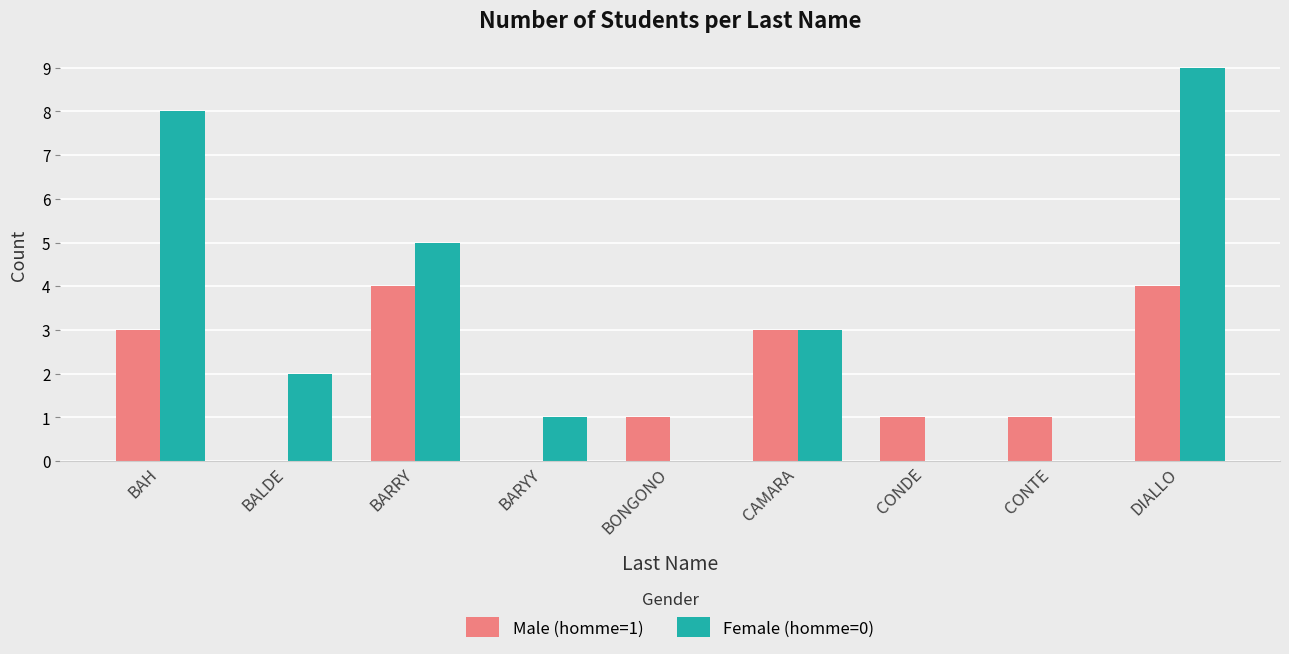

Does the chart contain stacked bars?

No